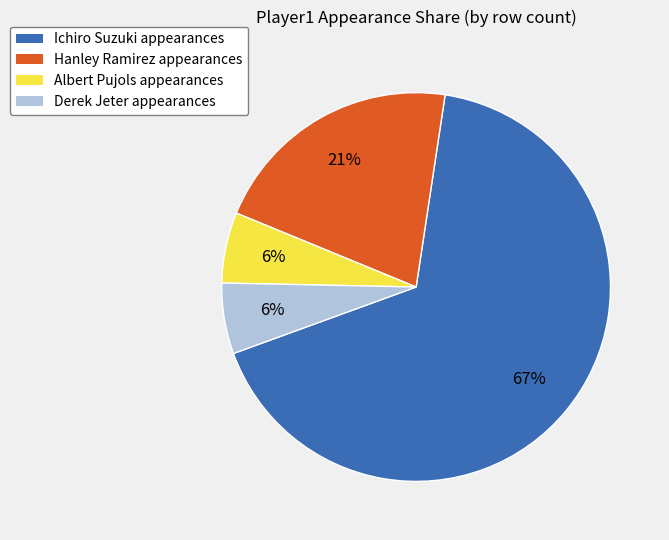

Do Ichiro Suzuki and Hanley Ramirez together represent more than half of the pie?

Yes